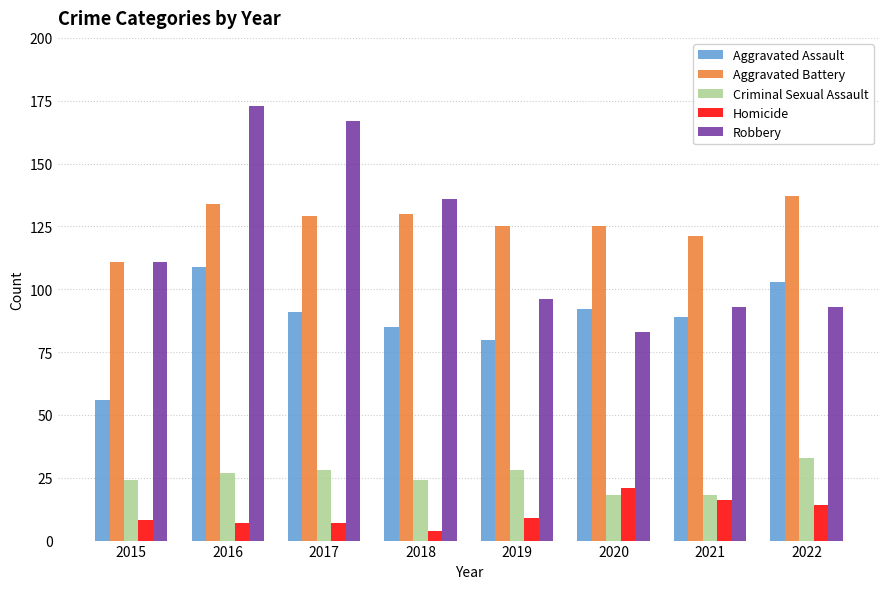

Which series has the widest spread of values?

Robbery